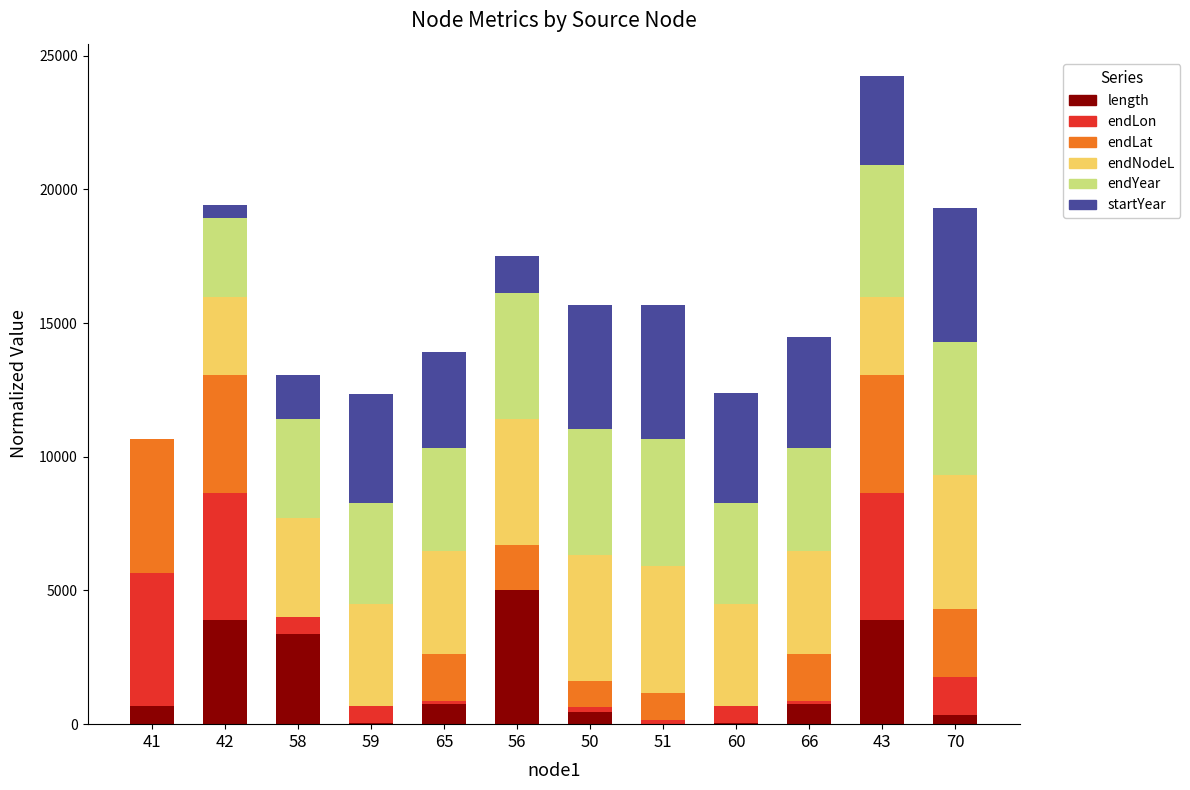

What is the highest value of the length series?

5000.0